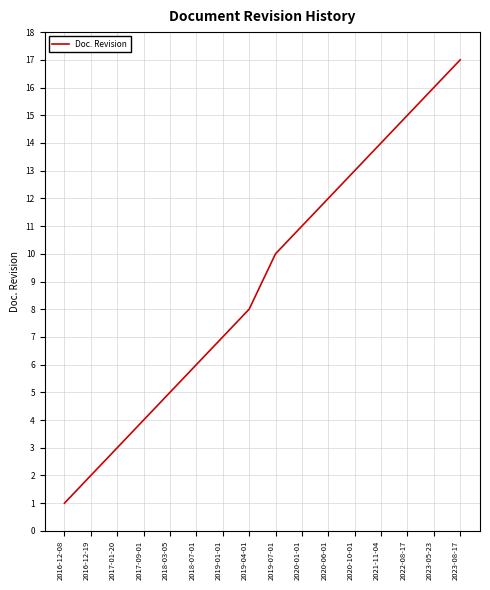

At which category does the chart reach its peak across all series?

2023-08-17